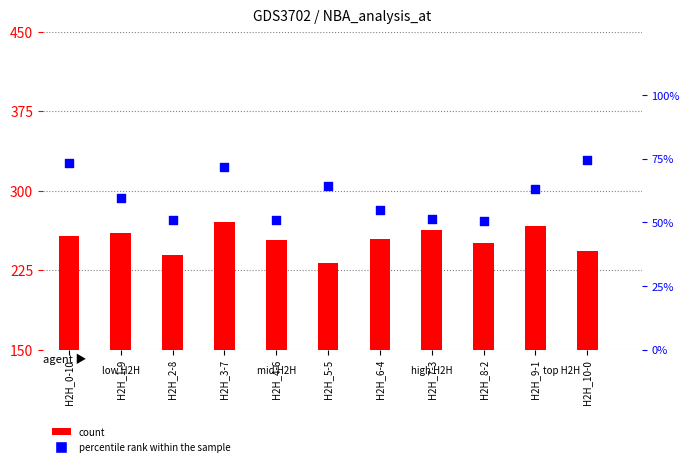

Which series reaches the minimum Y coordinate?

percentile rank within the sample